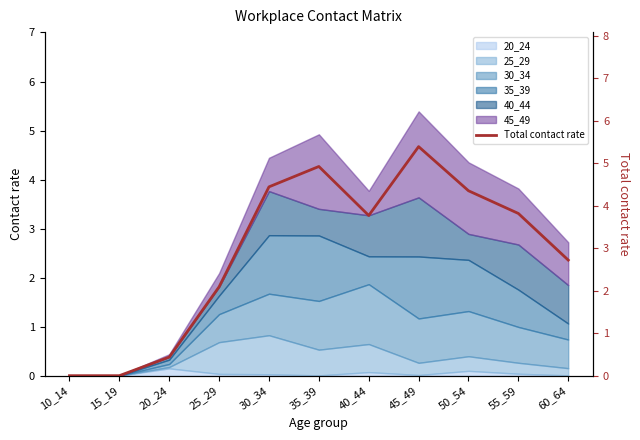

Rank the categories by value from highest to lowest.

45_49, 35_39, 30_34, 50_54, 55_59, 40_44, 60_64, 25_29, 20_24, 10_14, 15_19